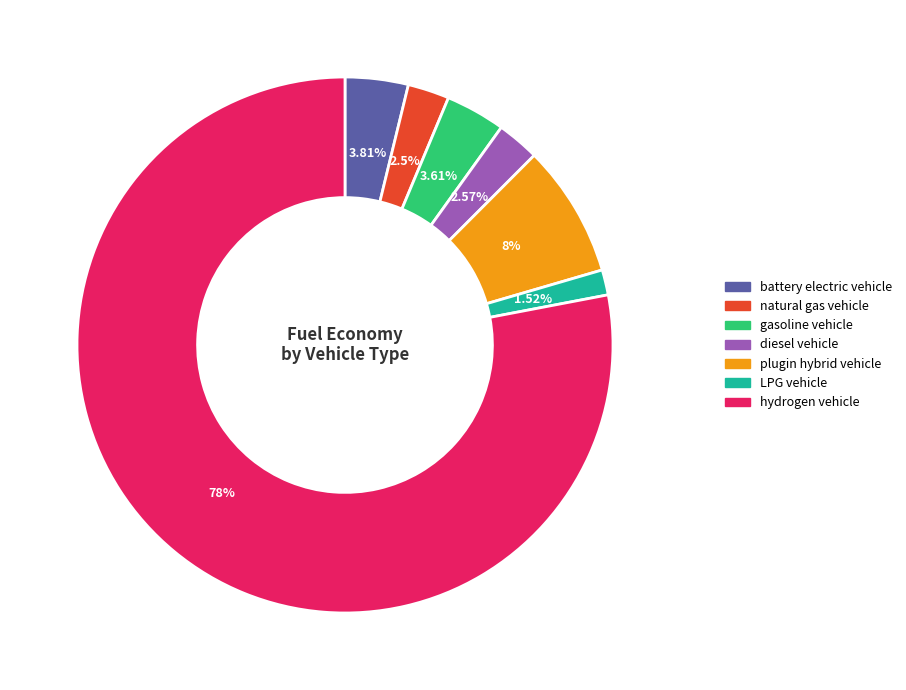

Which slice represents more than half of the pie?

hydrogen vehicle